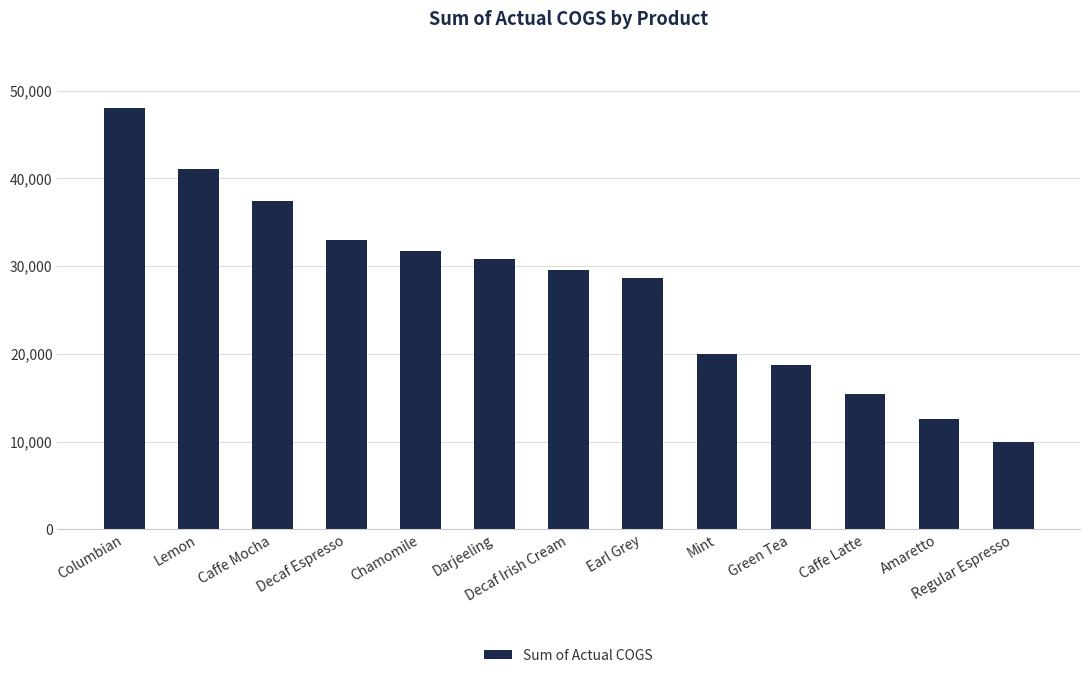

What is the sum of all values?

356764